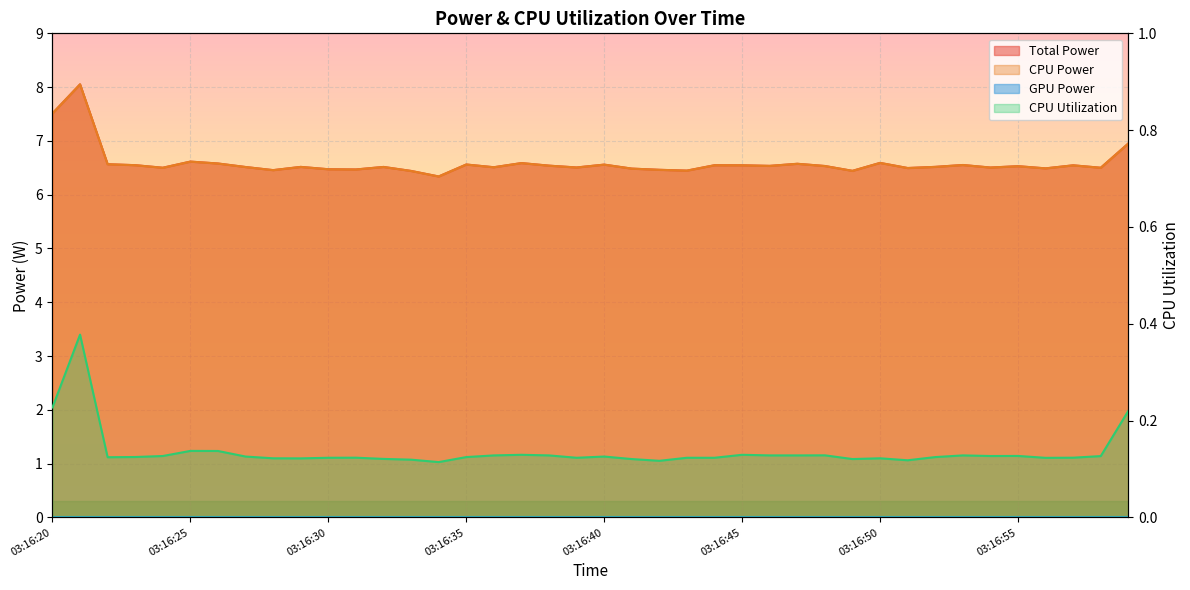

Reading left to right, list all the values displayed in this chart.

Total Power: 7.5	8.1	6.6	6.5	6.5	6.6	6.6	6.5	6.5	6.5	6.5	6.5	6.5	6.4	6.3	6.6	6.5	6.6	6.5	6.5	6.6	6.5	6.5	6.4	6.5	6.5	6.5	6.6	6.5	6.4	6.6	6.5	6.5	6.6	6.5	6.5	6.5	6.5	6.5	7.0
CPU Power: 7.5	8.1	6.6	6.5	6.5	6.6	6.6	6.5	6.5	6.5	6.5	6.5	6.5	6.4	6.3	6.6	6.5	6.6	6.5	6.5	6.6	6.5	6.5	6.4	6.5	6.5	6.5	6.6	6.5	6.4	6.6	6.5	6.5	6.6	6.5	6.5	6.5	6.5	6.5	7.0
CPU Utilization: 0.2	0.4	0.1	0.1	0.1	0.1	0.1	0.1	0.1	0.1	0.1	0.1	0.1	0.1	0.1	0.1	0.1	0.1	0.1	0.1	0.1	0.1	0.1	0.1	0.1	0.1	0.1	0.1	0.1	0.1	0.1	0.1	0.1	0.1	0.1	0.1	0.1	0.1	0.1	0.2